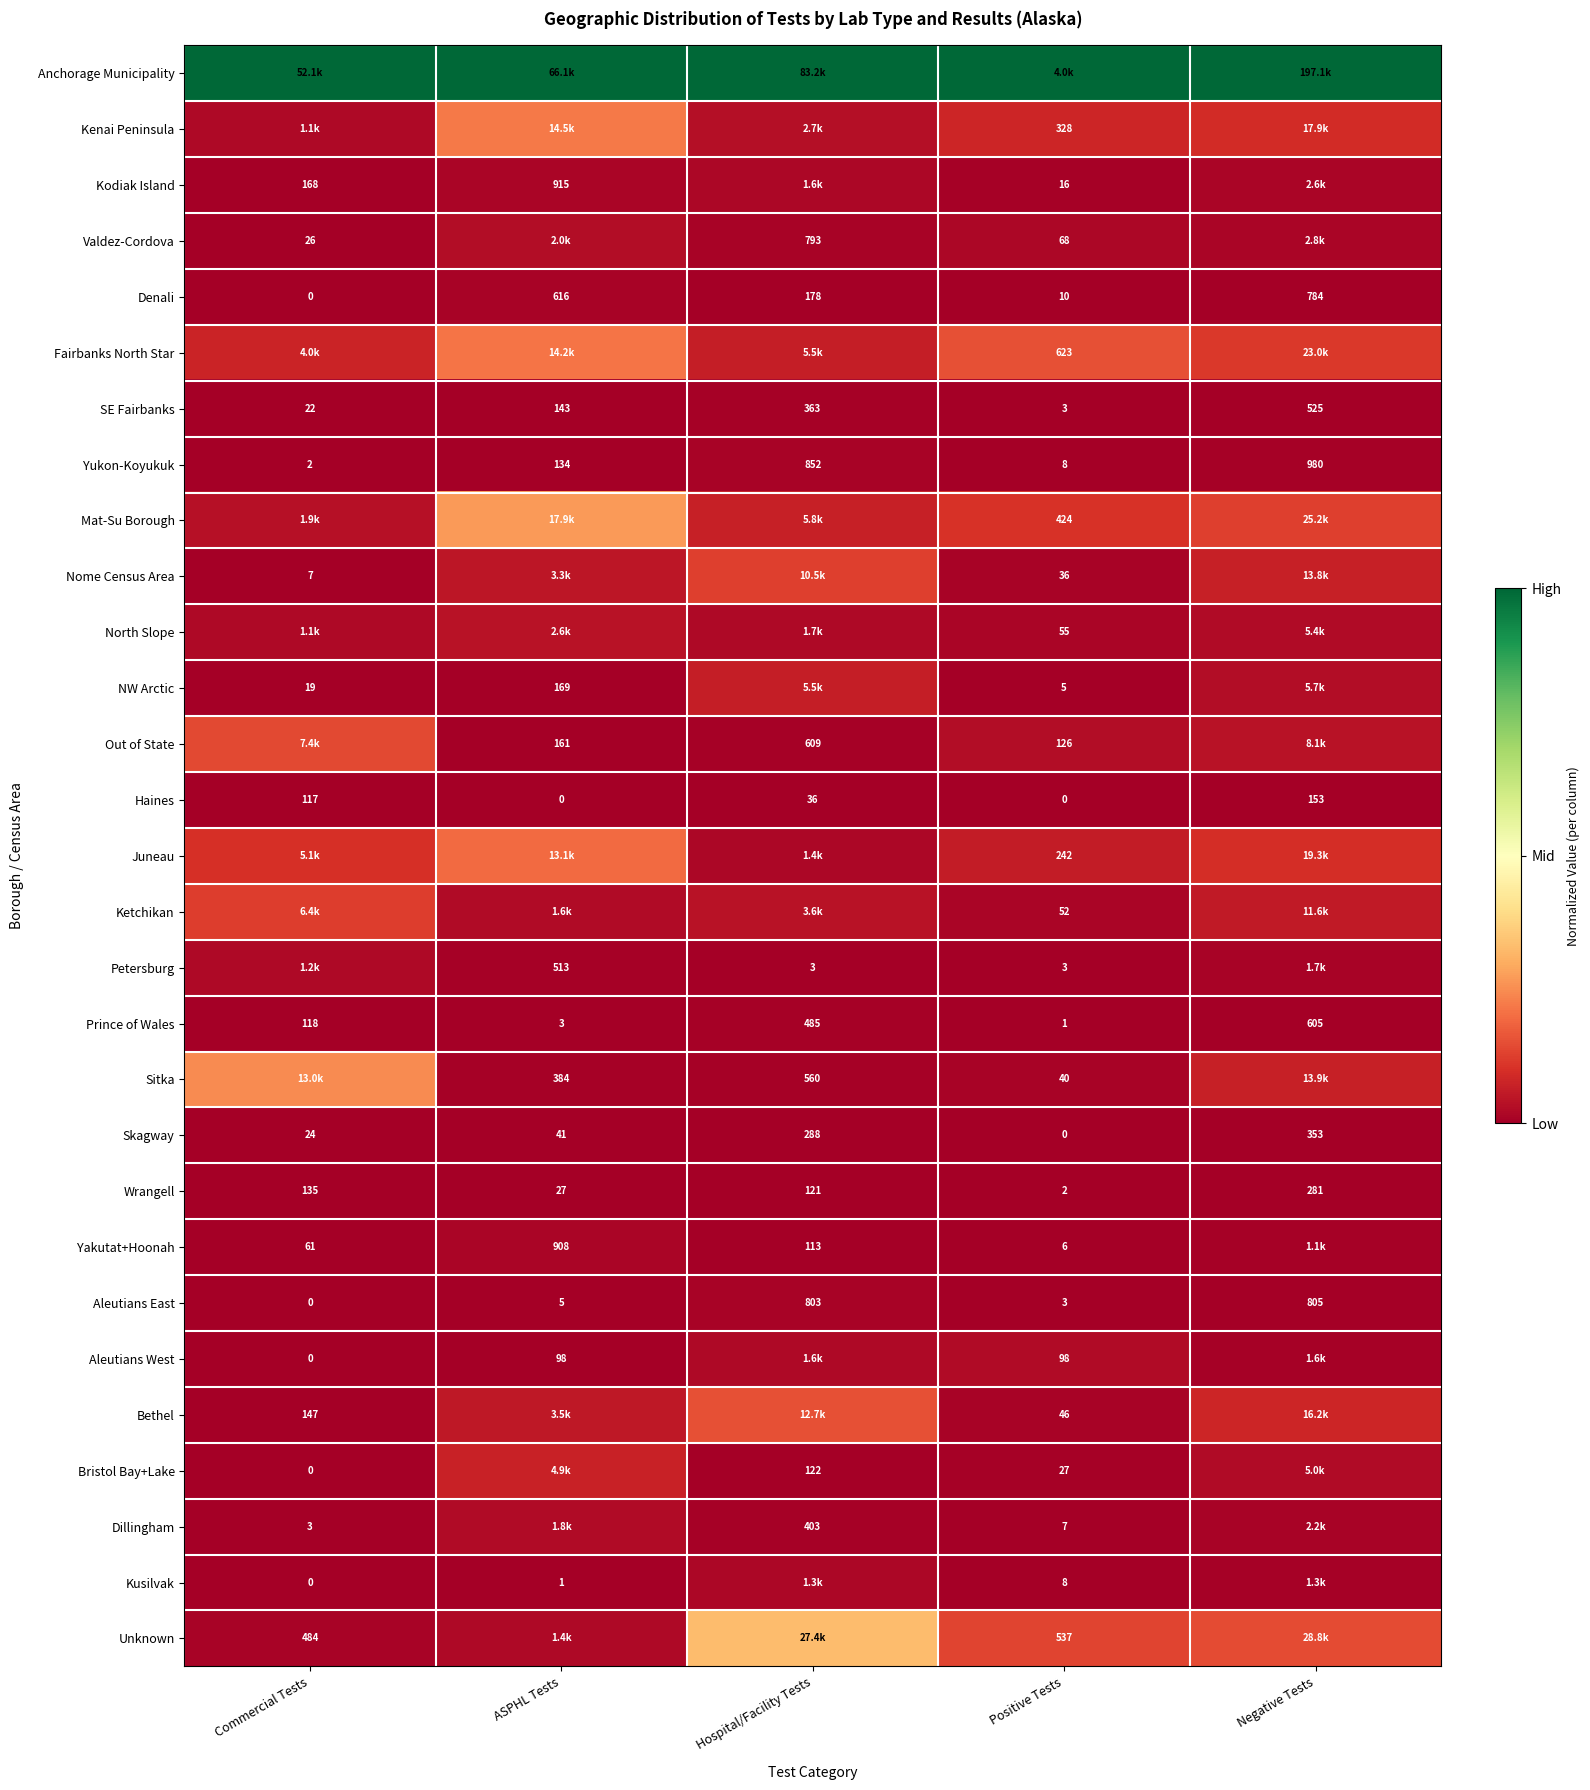

The Haines series shows 0.0 at Hospital/Facility Tests. True or false?

False